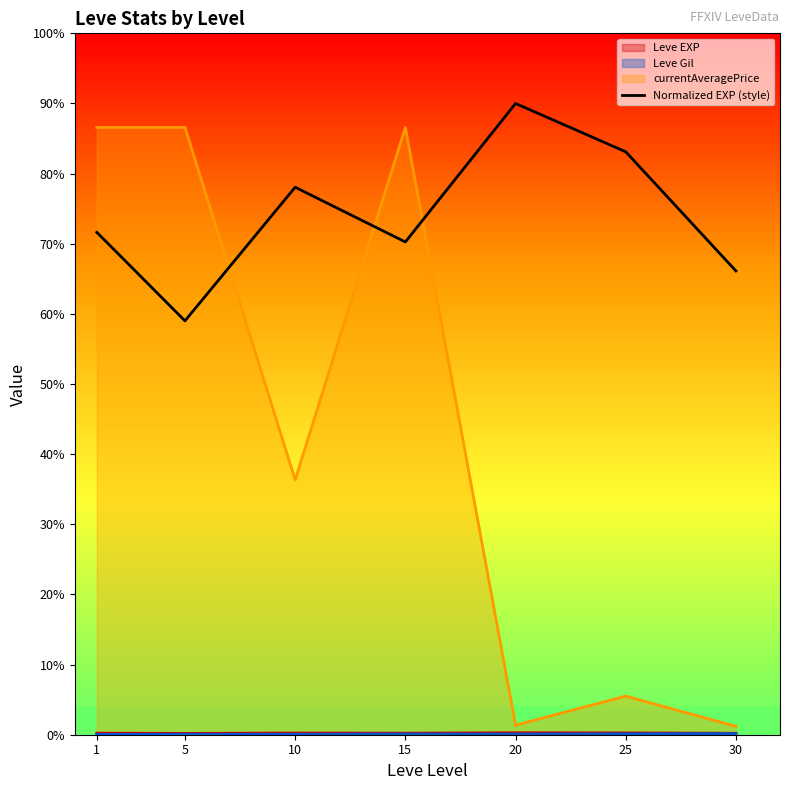

Where is the data nearest to the value 172100?

1